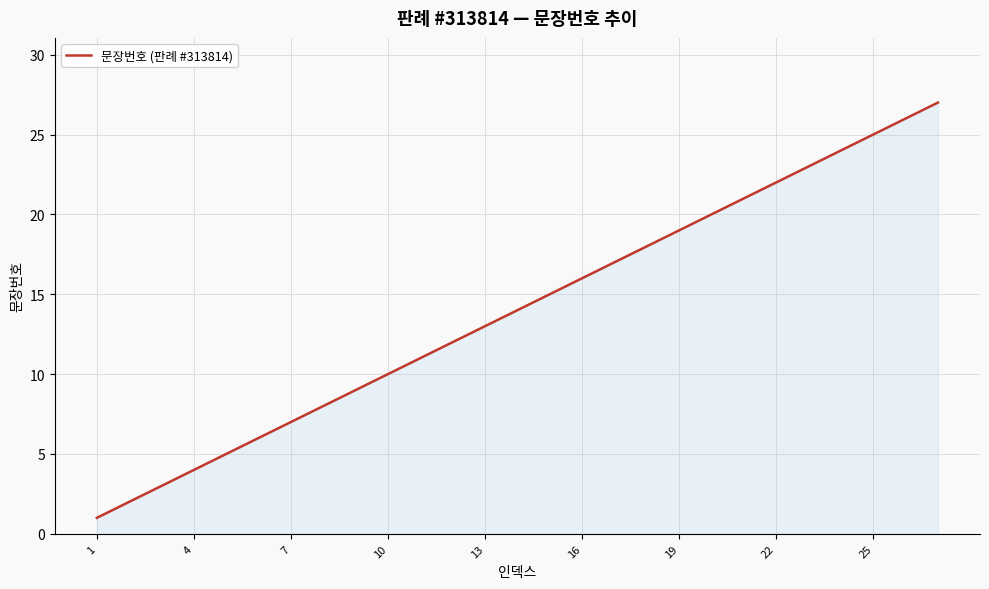

How many distinct data groups are displayed?

1